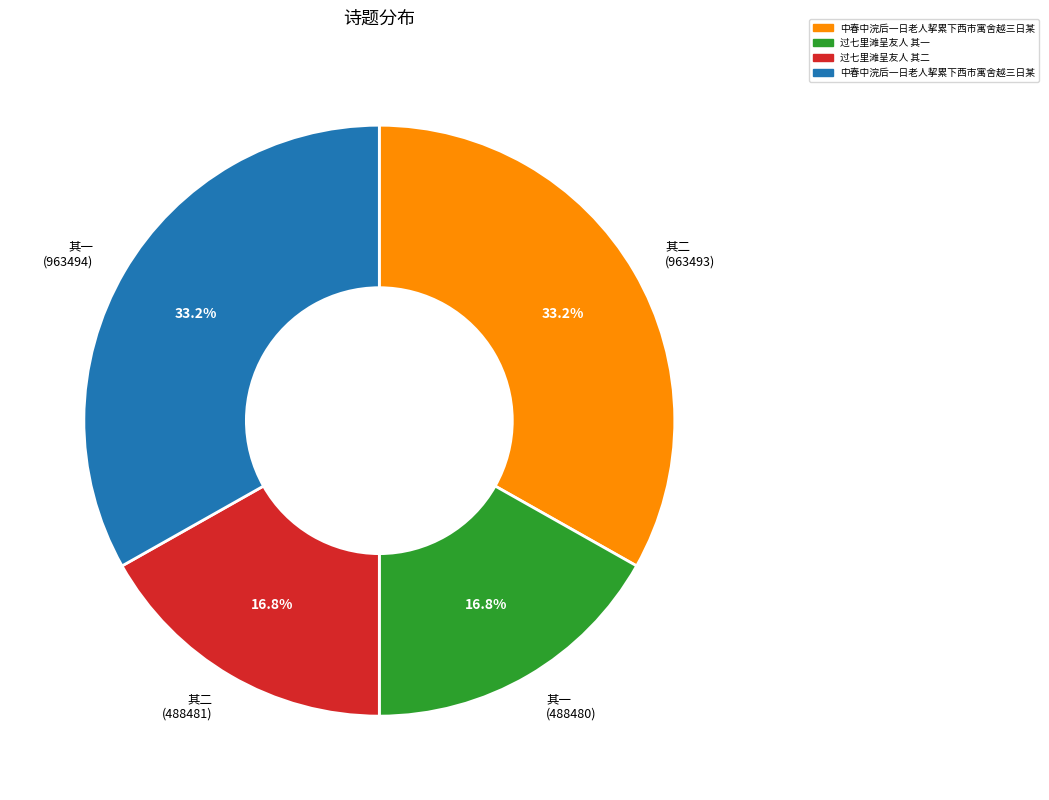

Does 其二 (488481) account for over 50% of the chart?

No